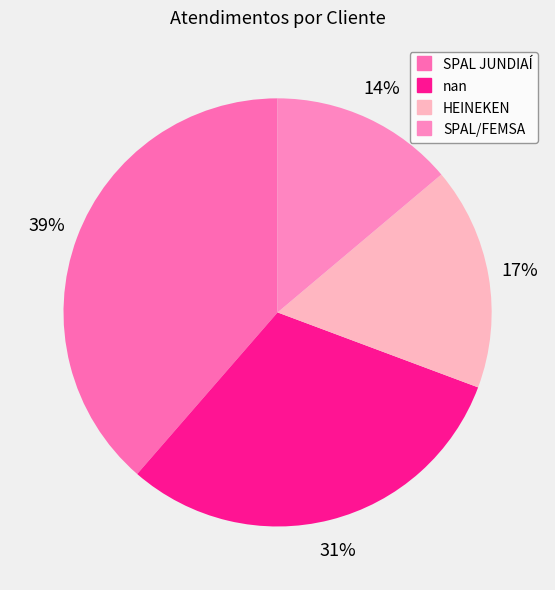

What percentage is NOT represented by SPAL JUNDIAÍ?

61.4%